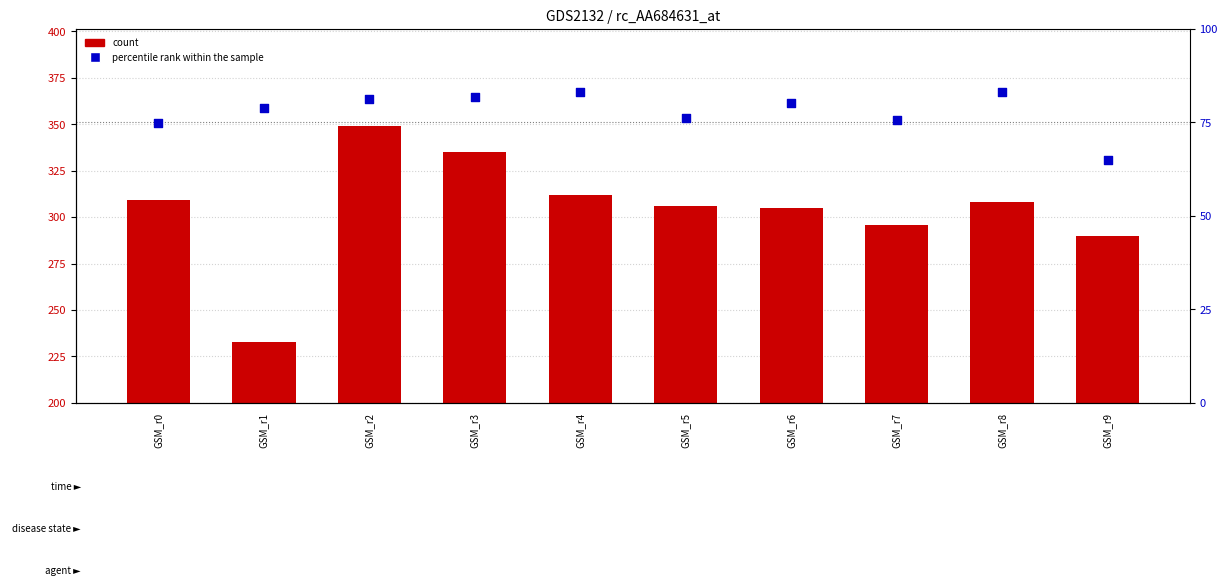

What is the total value across all series at GSM_r9?

355.1